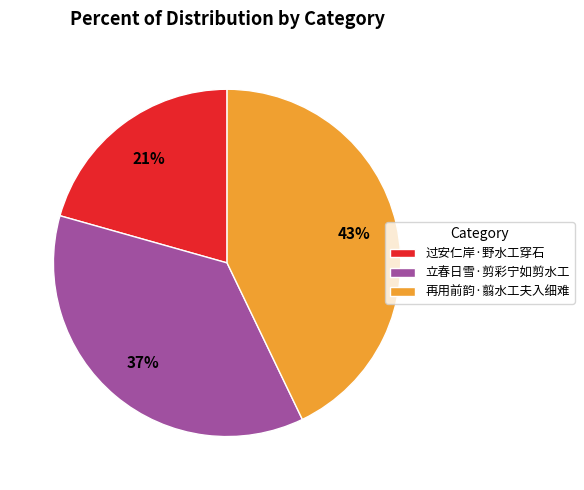

How many segments does this pie chart have?

3